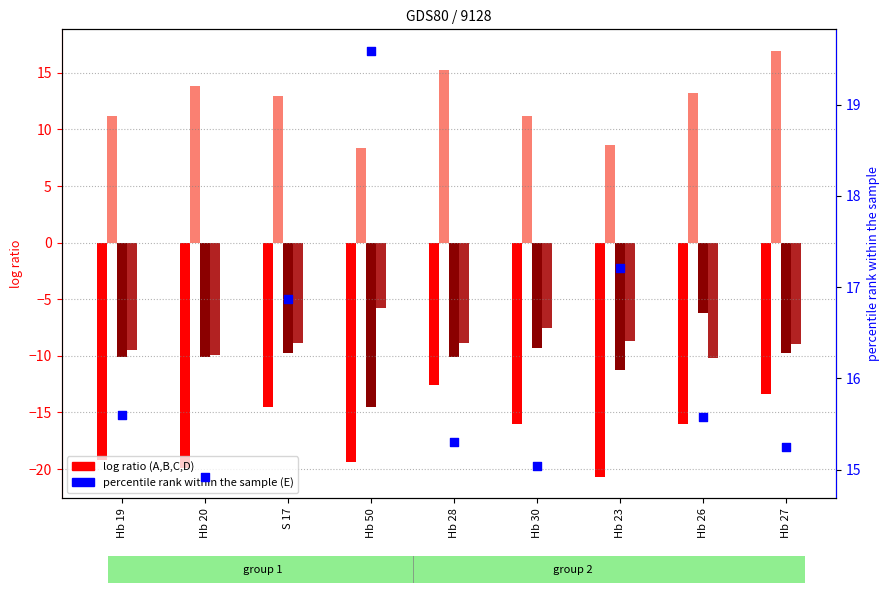

Which series reaches the maximum Y coordinate?

E